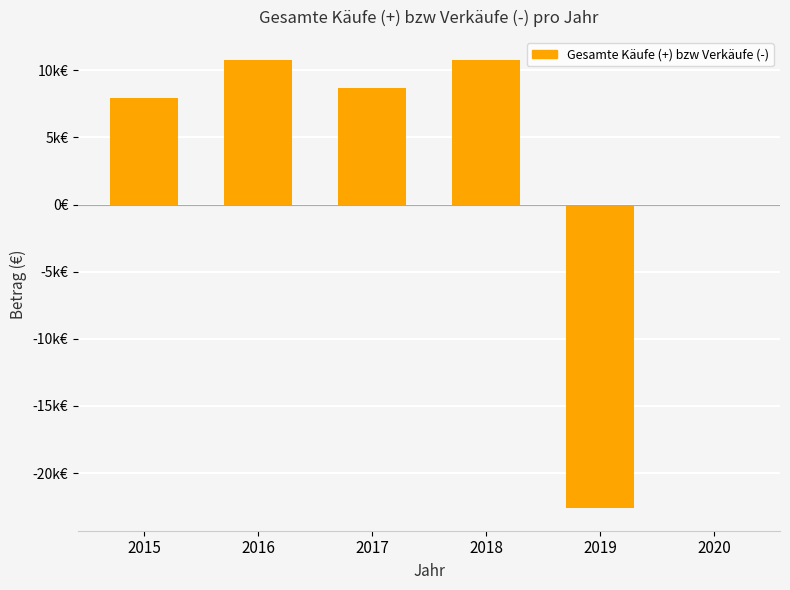

Is it true that the value at 2015 is 5185.2?

False